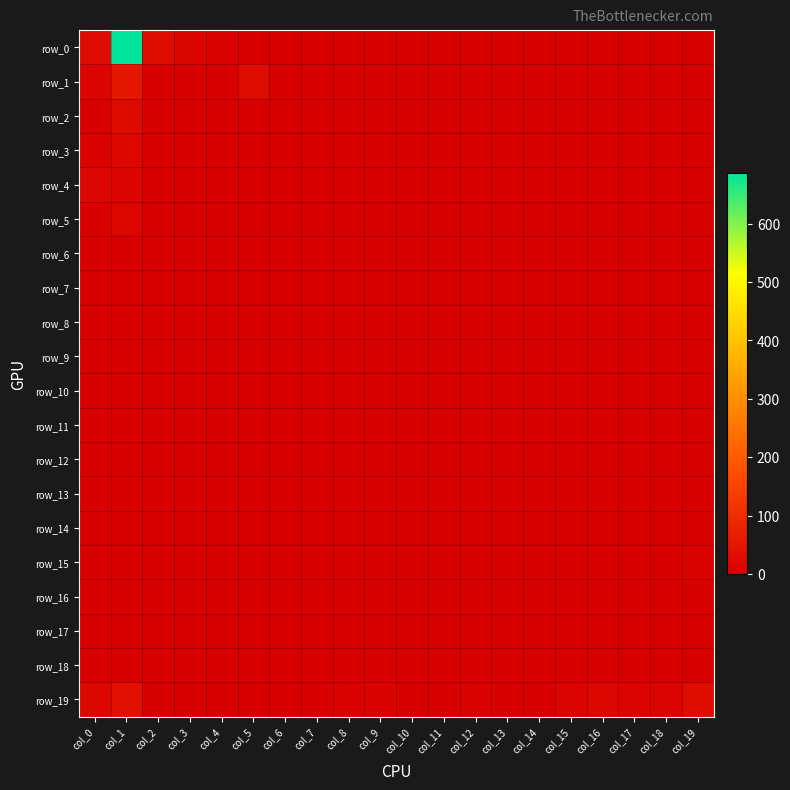

How many series are shown in this chart?

20